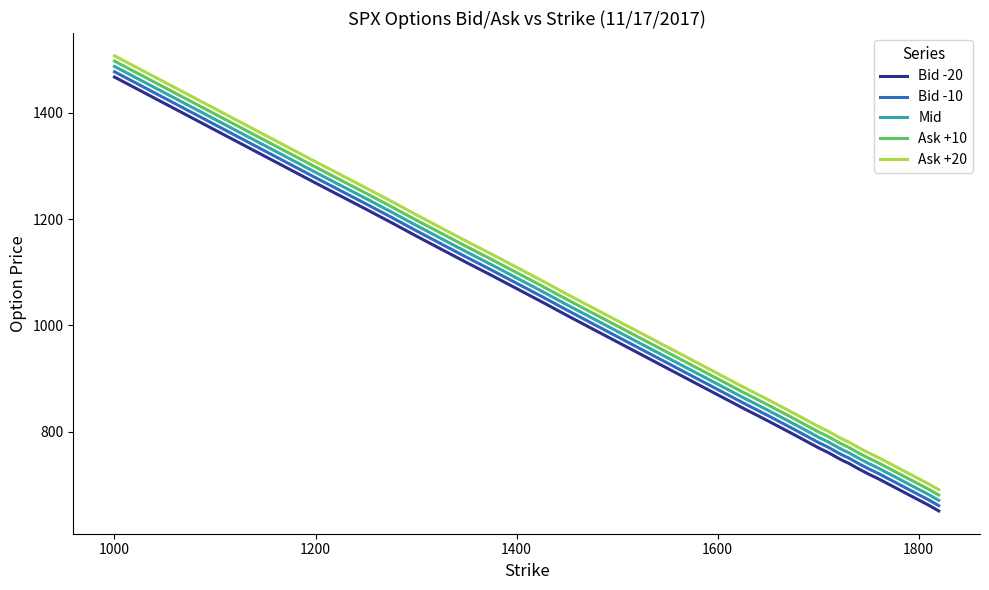

Count the number of data series in this chart.

5